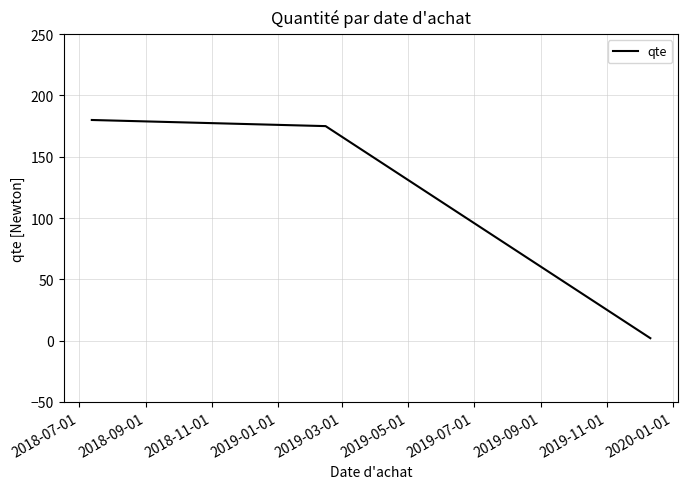

What is the greatest value displayed?

180.0